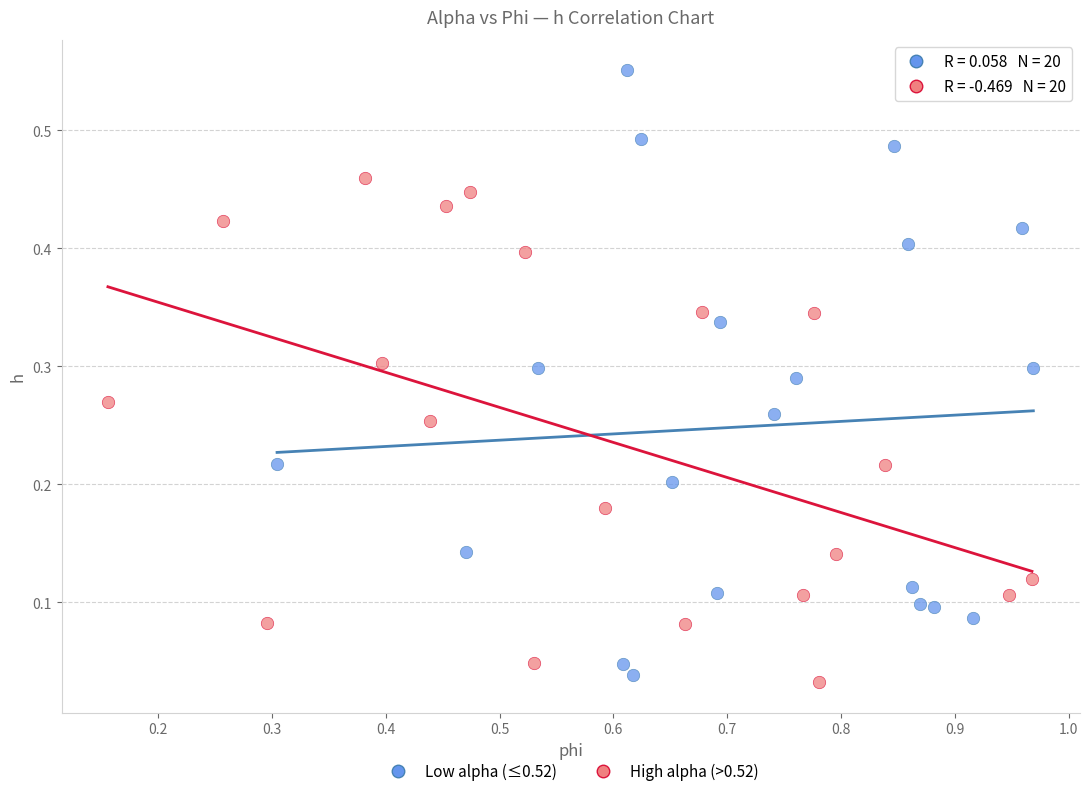

Which series has the widest spread of Y values?

Low alpha (≤0.52)